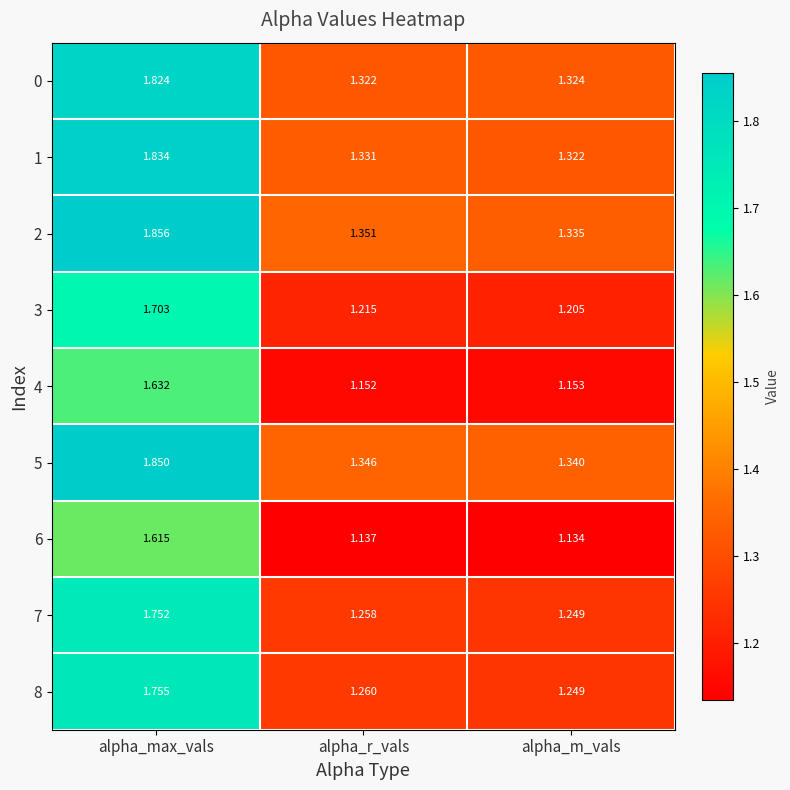

At which category is the sum across all series the highest?

alpha_max_vals